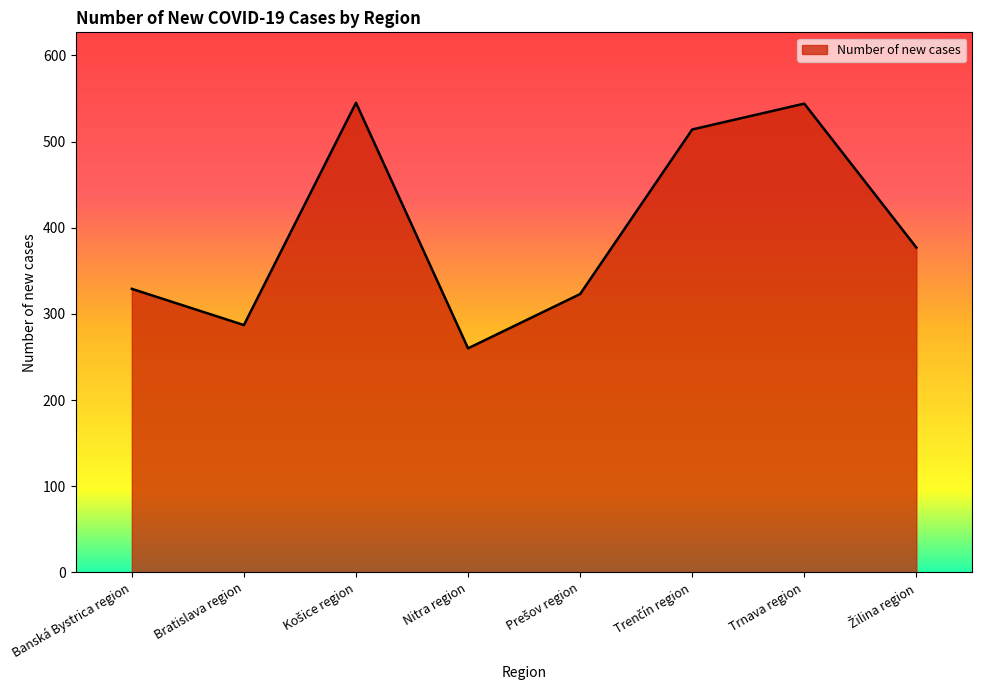

What is the maximum value shown in the chart?

545